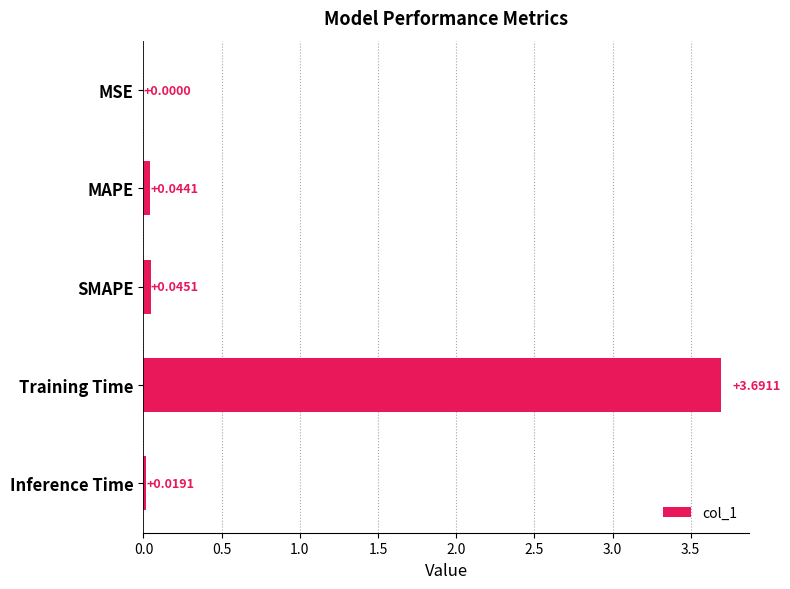

What is the sum of all values?

3.8